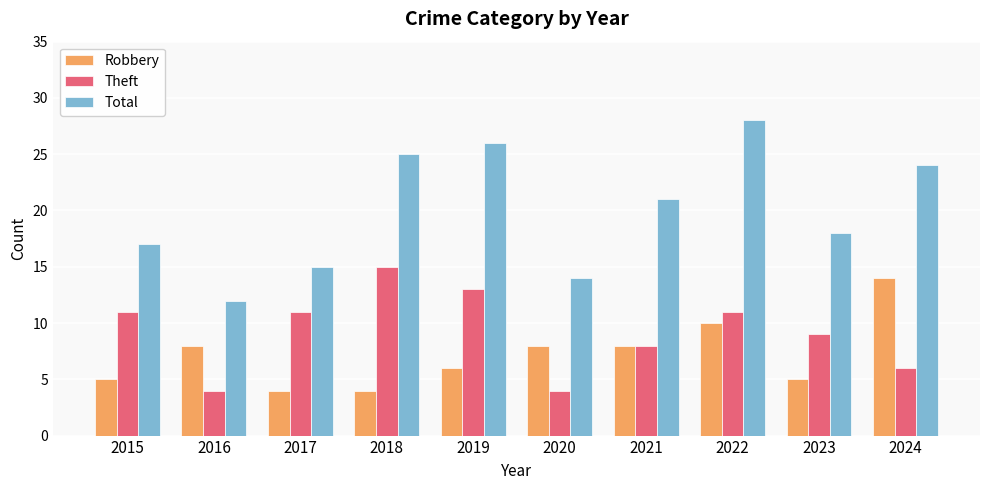

What is the difference between the second highest and minimum values in the Total series?

14